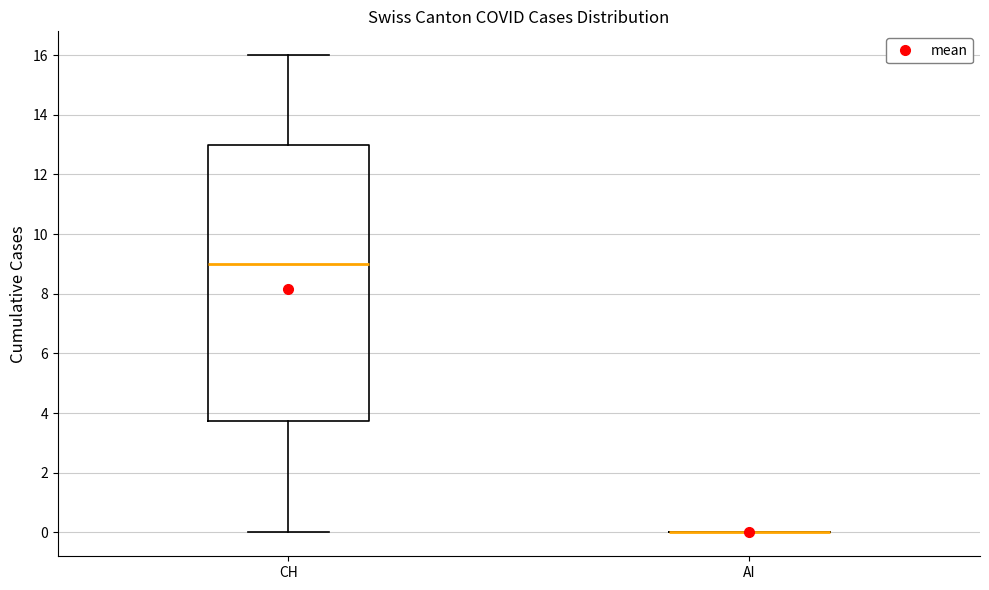

Reading left to right, read every box against the y-axis: the position of its median line, the range the box covers, and the ends of its whiskers. The values are not printed on the chart, so give them approximately, as read against the axis.

CH: median 9.0, box 3.8 to 13.0, whiskers 0.0 to 16.0
AI: box collapsed to a line at 0.0, whiskers 0.0 to 0.0